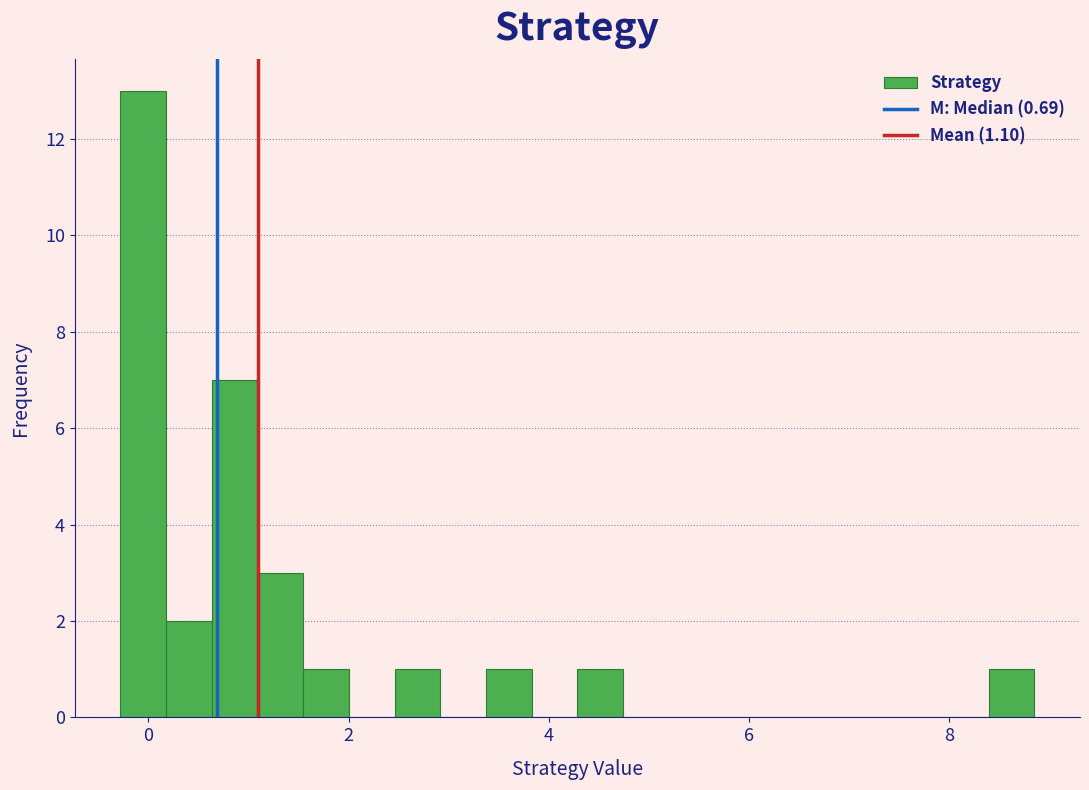

Read against the x-axis, roughly where is the centre of the tallest bar?

0.0